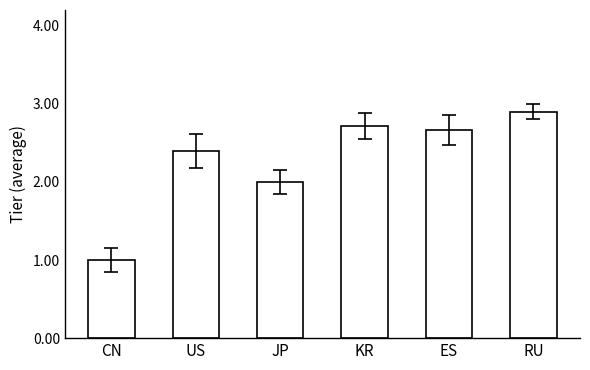

Reading left to right, list all the values displayed in this chart.

CN=1.0	US=2.4	JP=2.0	KR=2.7	ES=2.7	RU=2.9